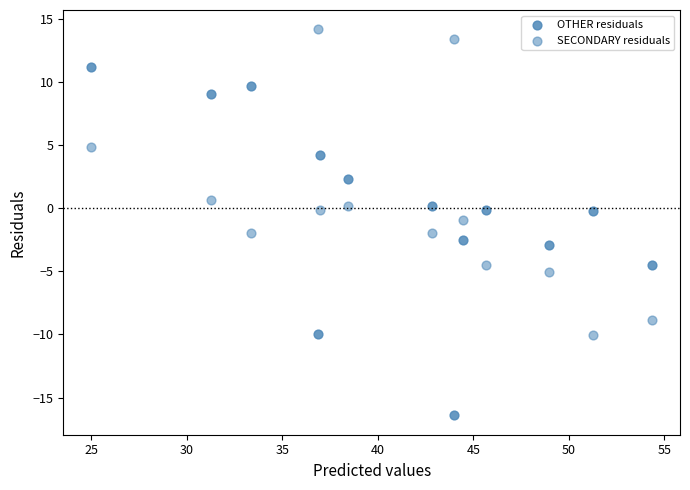

How many points are shown in the scatter plot?

26